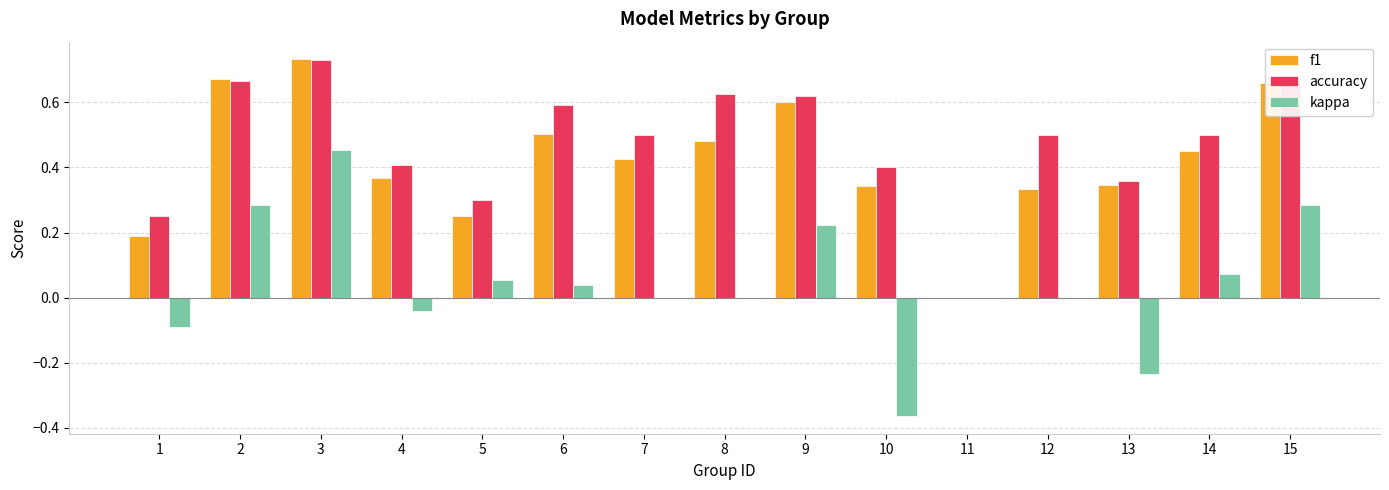

What are all the series names shown in the legend?

f1, accuracy, kappa